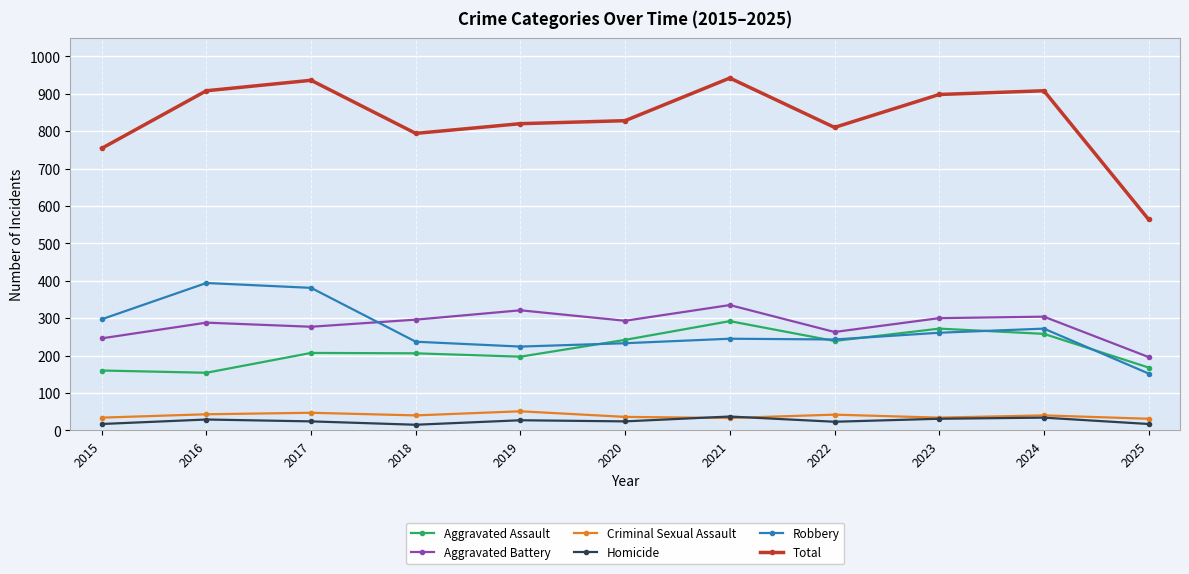

True or false: Homicide has more than 0 points higher than both neighbors.

True